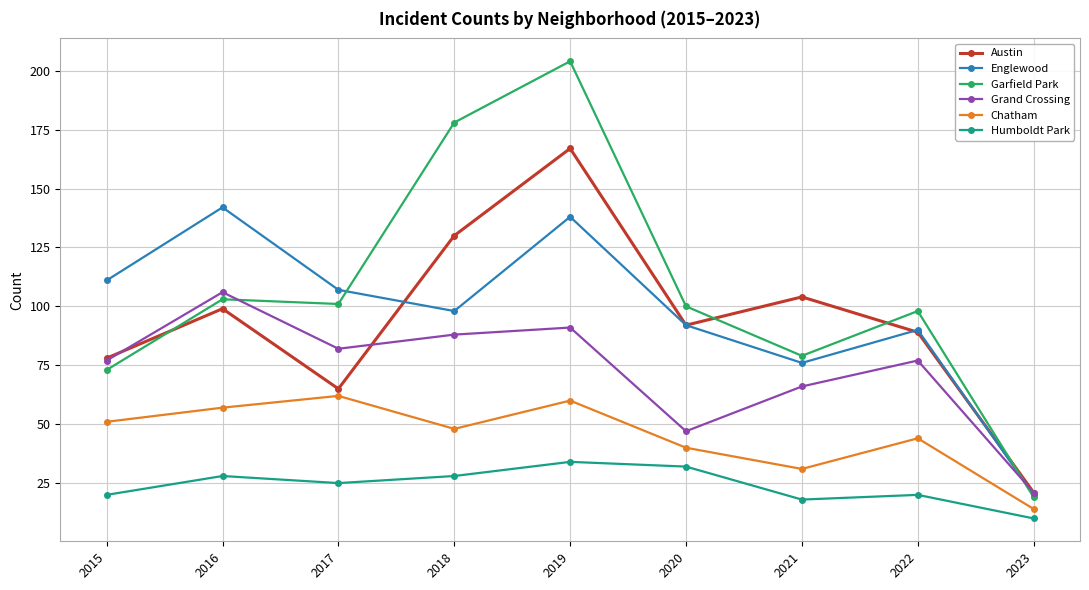

Which series has the largest total across all categories?

Garfield Park